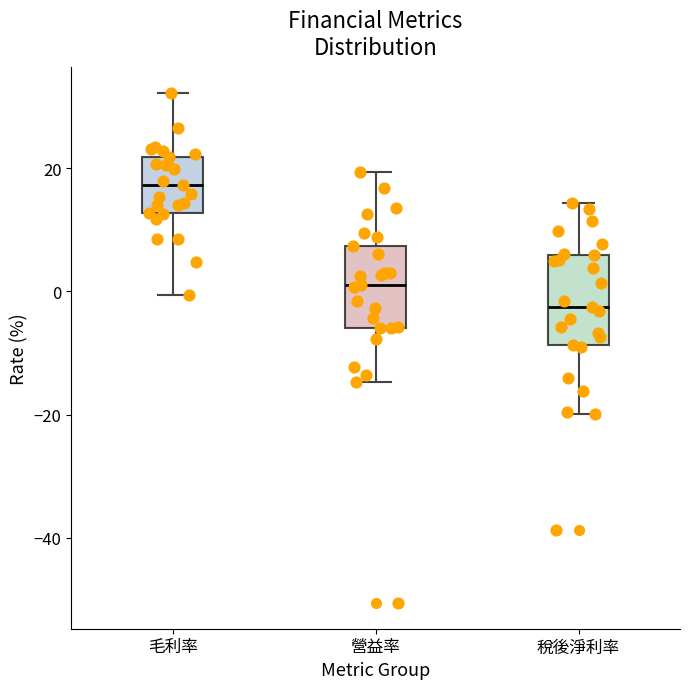

Reading left to right, transcribe this box plot: for each box, give where its median line is, the range the box spans, and where its two whiskers end, as read against the y-axis. The values are not printed on the chart, so give them approximately, as read against the axis.

毛利率: median 18, box 12 to 22, whiskers 0 to 32
營益率: median 2, box -6 to 8, whiskers -14 to 20
稅後淨利率: median -2, box -8 to 6, whiskers -20 to 14